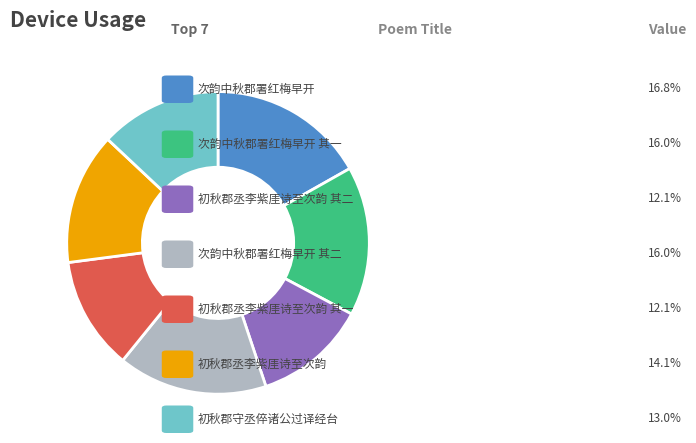

Is there any slice that represents more than half of the pie?

No